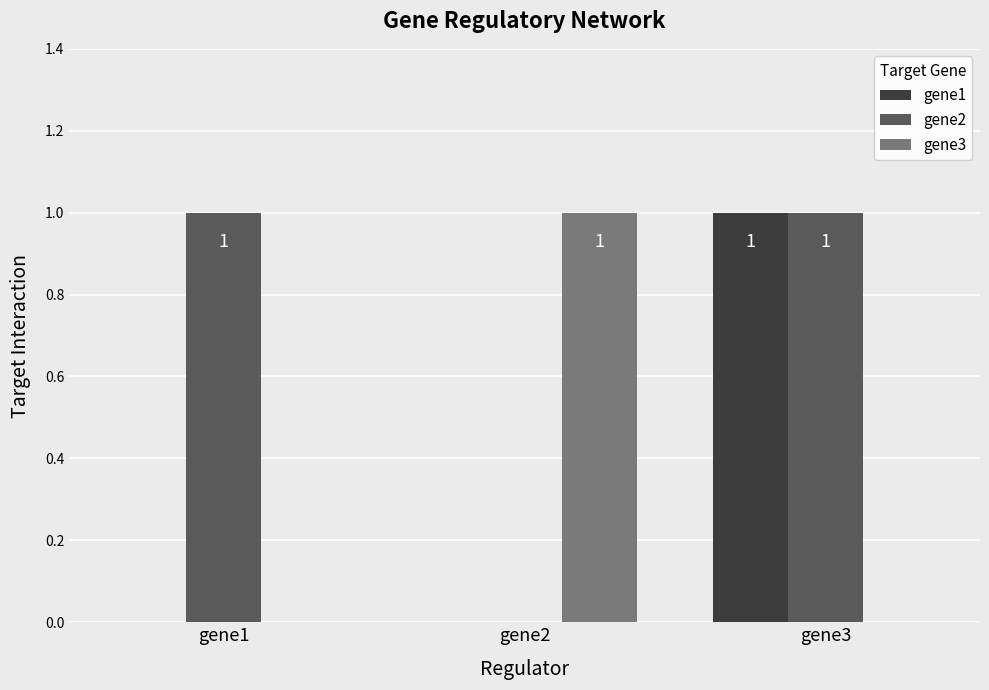

How many gene1 values are between 0 and 1?

3